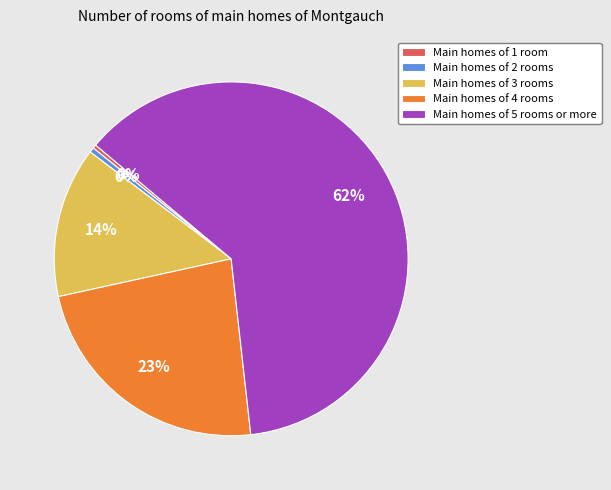

To the nearest percent, what is the average slice percentage?

20%